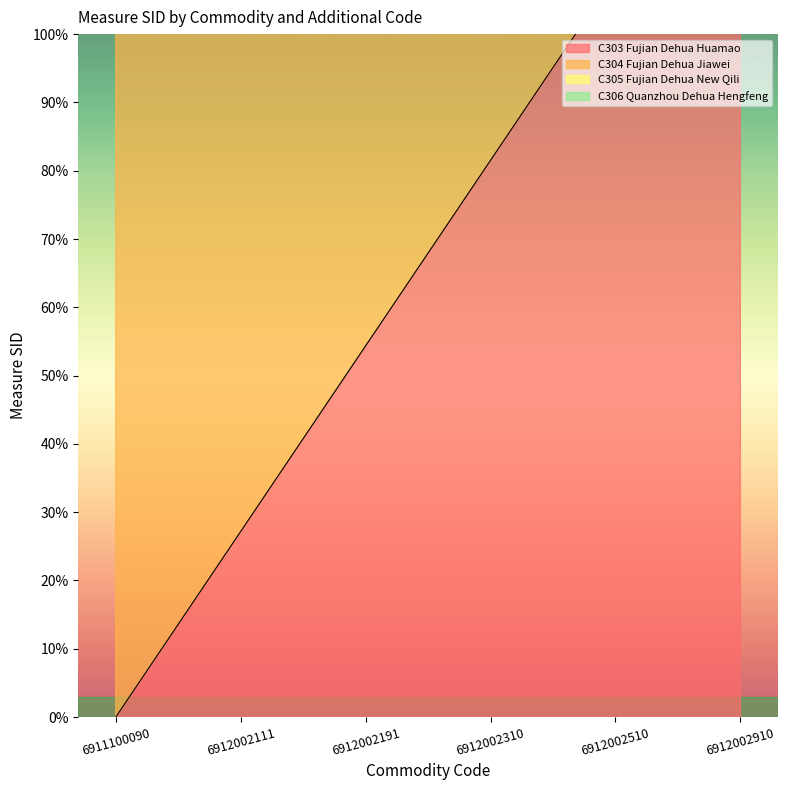

What are all the series names shown in the legend?

C303 Fujian Dehua Huamao, C304 Fujian Dehua Jiawei, C305 Fujian Dehua New Qili, C306 Quanzhou Dehua Hengfeng